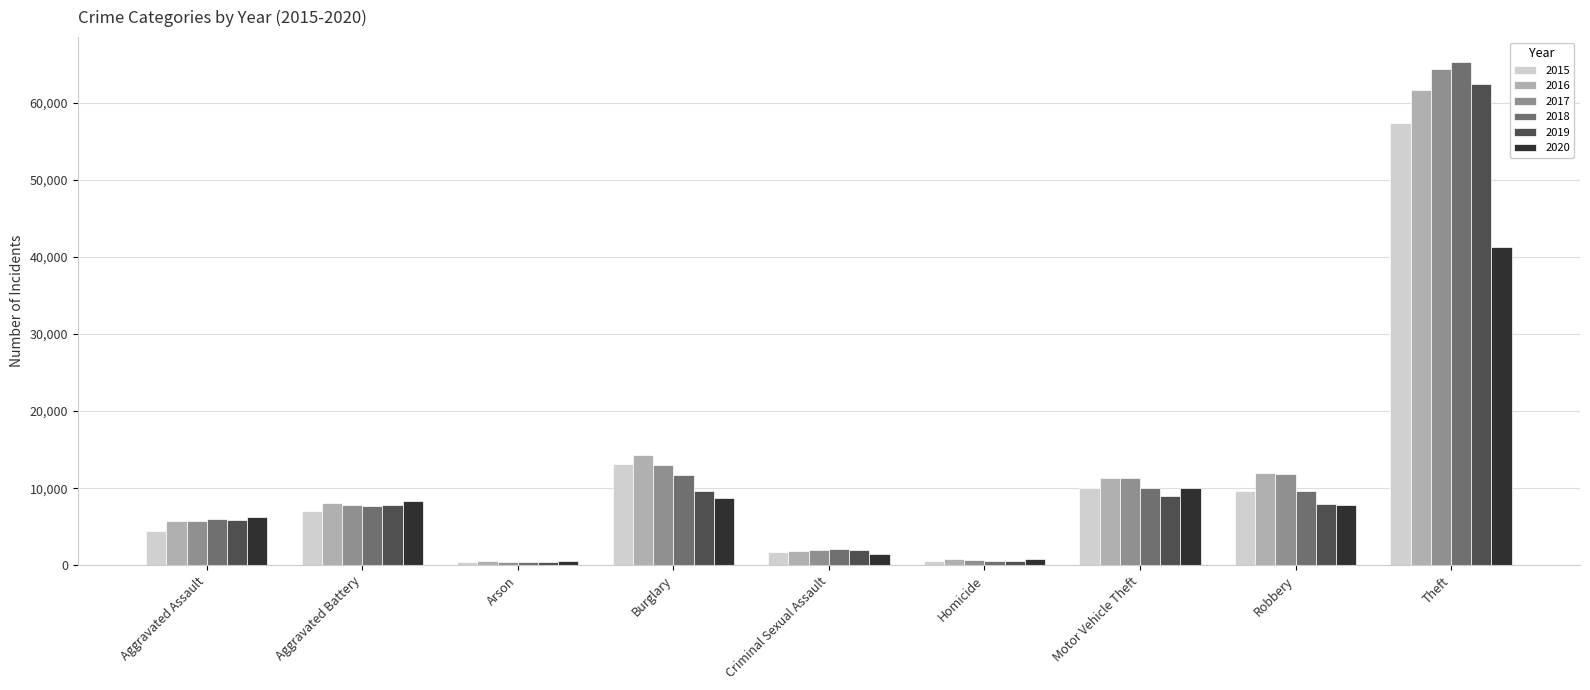

Is the value of 2019 at Motor Vehicle Theft greater than the value of 2020 at Criminal Sexual Assault?

Yes